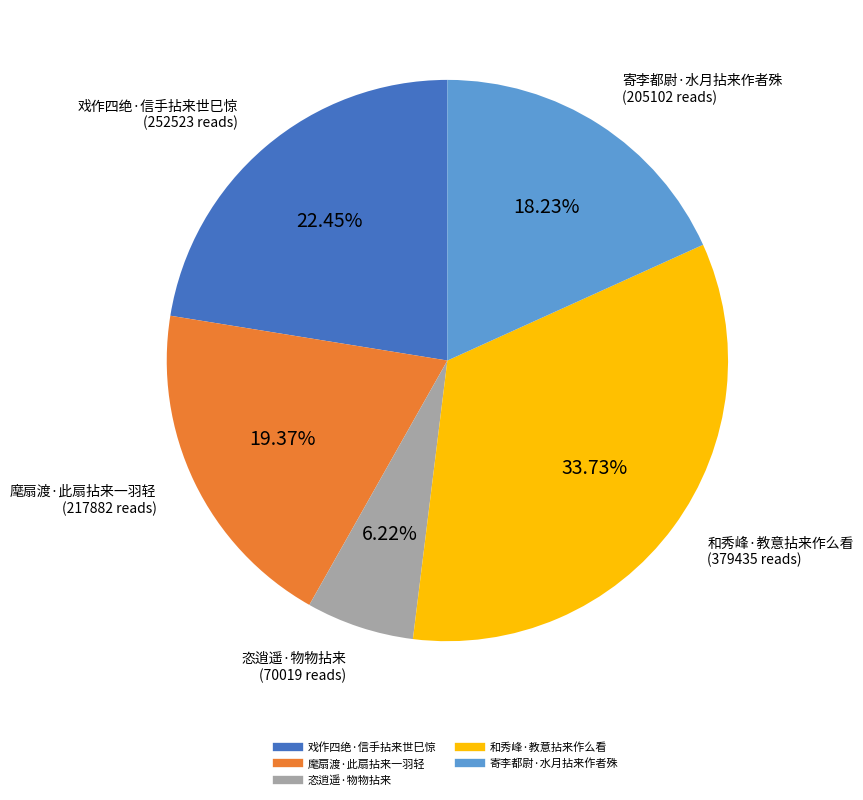

What is the ratio of the value at 戏作四绝·信手拈来世巳惊 to the value at 恣逍遥·物物拈来?

3.6